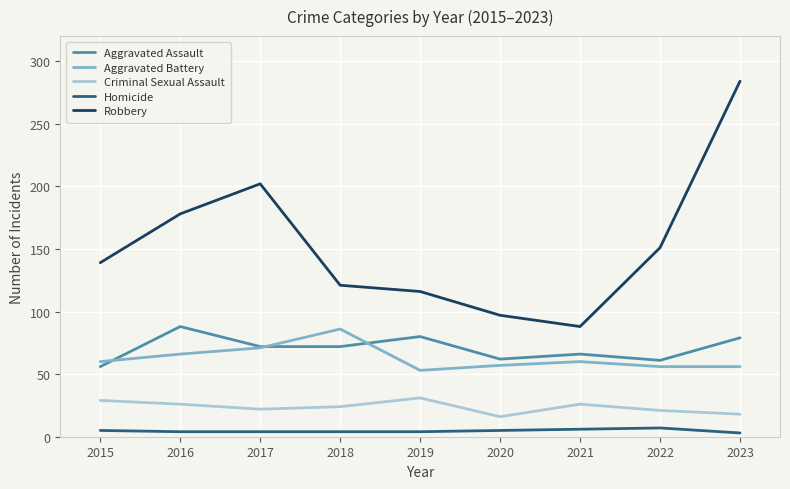

How many values in the Aggravated Assault series are below 72?

4